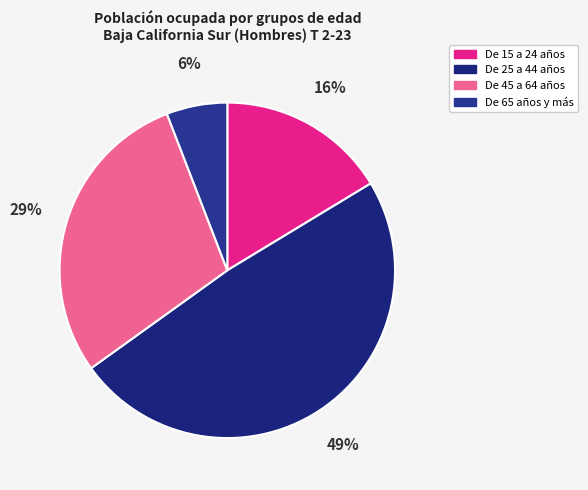

Which slice is the largest?

De 25 a 44 años